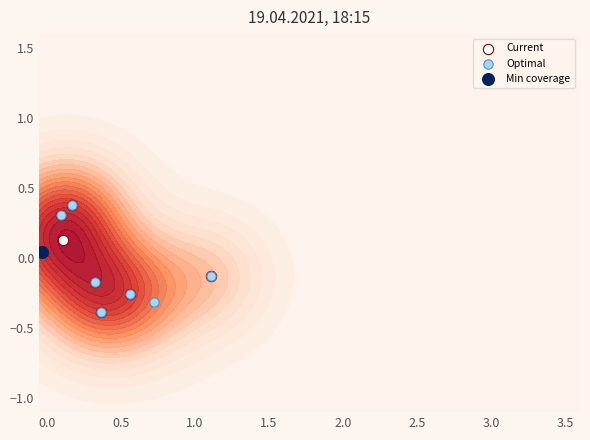

Is it true that Current equals 0.2 at −0.5?

False